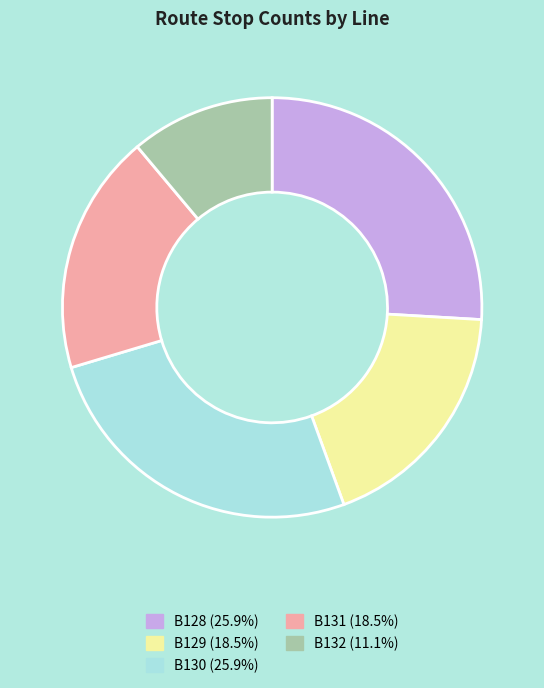

What is the ratio of the value at B131 (18.5%) to the value at B129 (18.5%)?

1.0